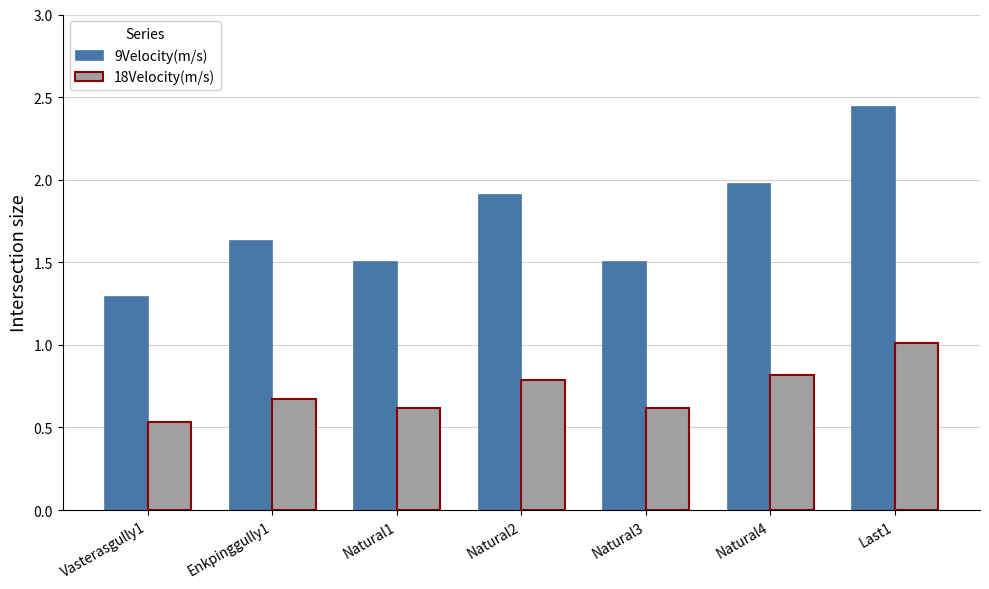

True or false: 9Velocity(m/s) has a value of 1.5 at Natural3.

True